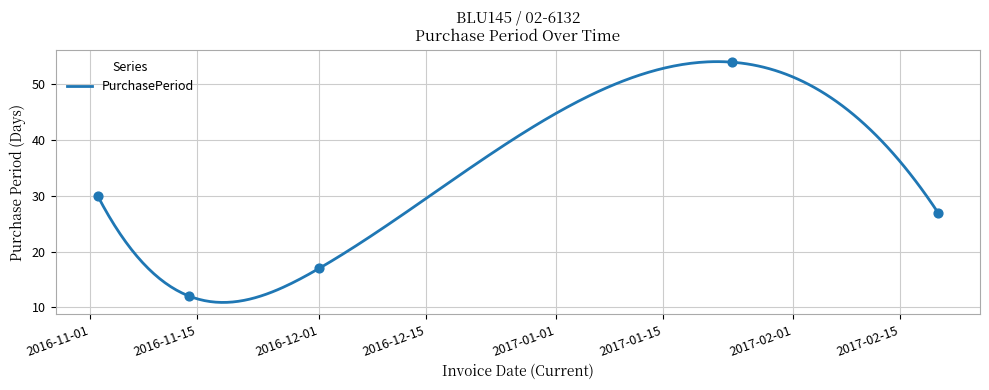

What is the change in value from 2016-11-02 to 2016-11-14?

-18